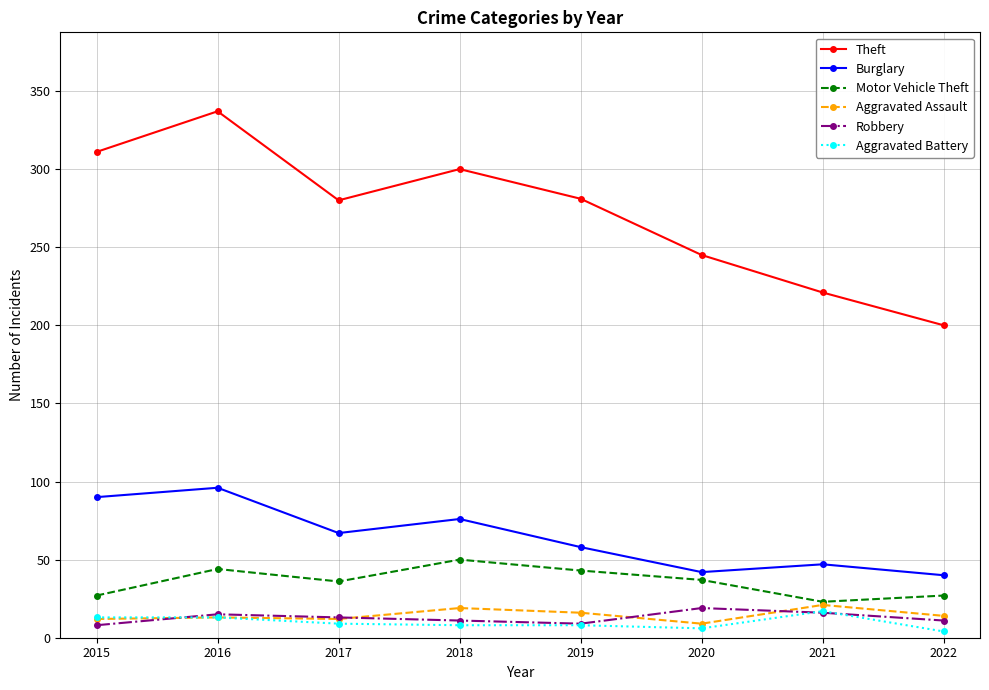

True or false: Theft has a value of 200 at 2022.

True